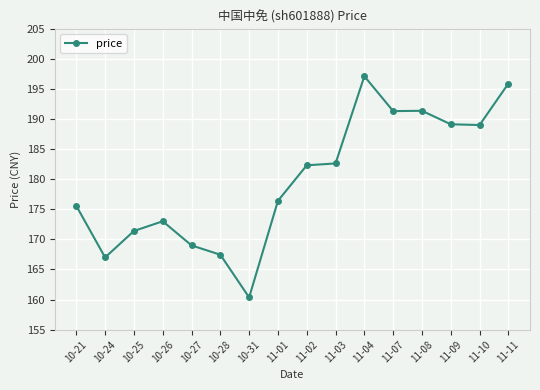

What is the difference between the second highest and minimum values?

35.5